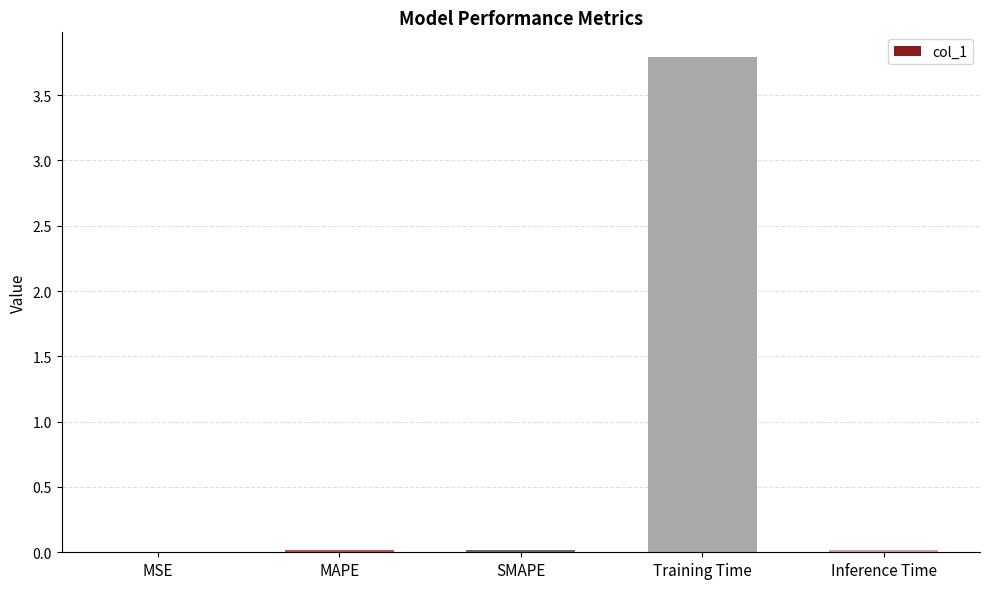

Between MAPE and Training Time, which is larger?

Training Time